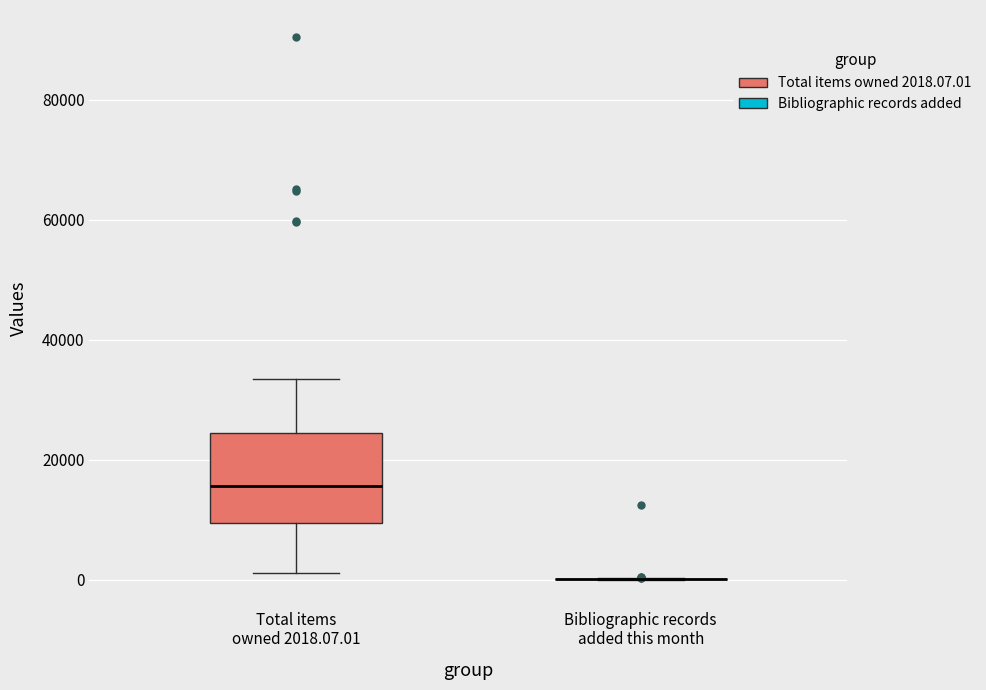

Reading left to right, read every box against the y-axis: the position of its median line, the range the box covers, and the ends of its whiskers. The values are not printed on the chart, so give them approximately, as read against the axis.

Total items owned 2018.07.01: median 16000, box 10000 to 24000, whiskers 2000 to 34000
Bibliographic records added this month: box collapsed to a line at 0, whiskers 0 to 0